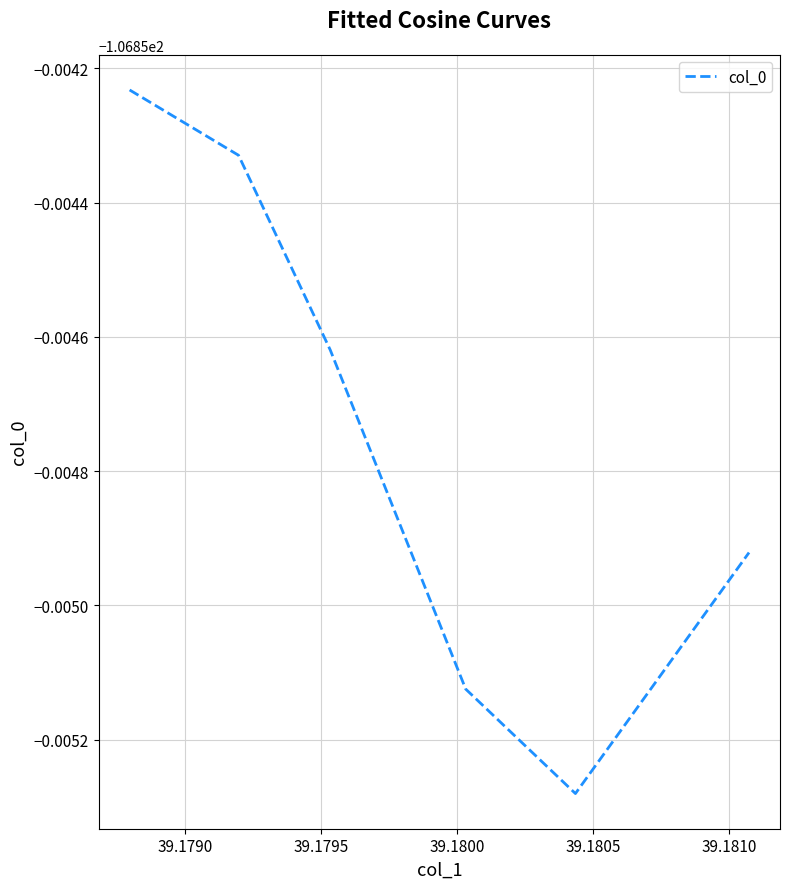

What is the value of the 4th point from the left?

-106.9